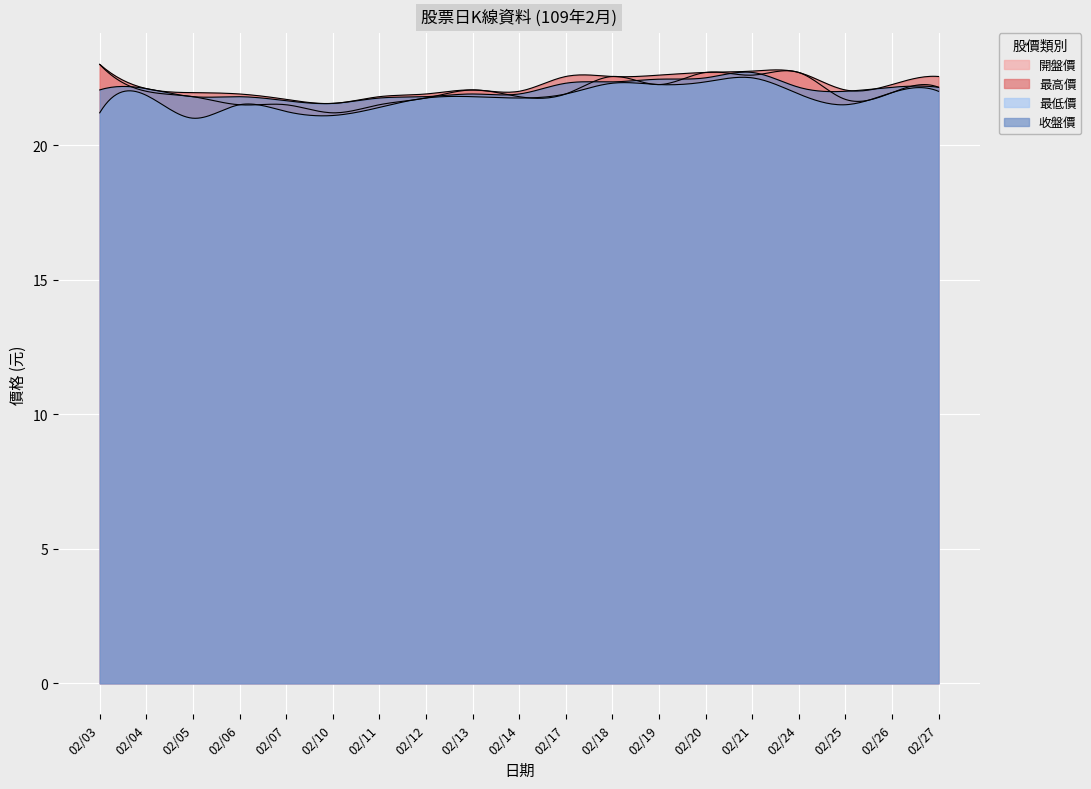

List the series in order of their peak value, lowest first.

最低價, 收盤價, 開盤價, 最高價